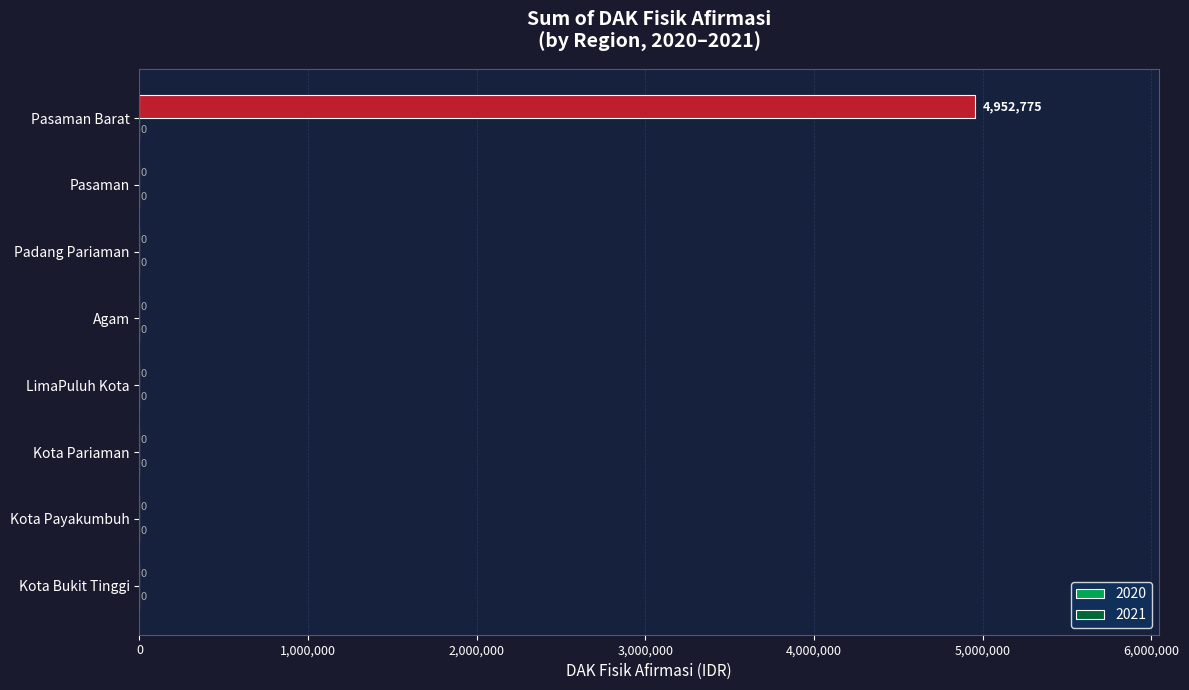

Which has a higher value, Pasaman or Pasaman Barat?

Pasaman Barat